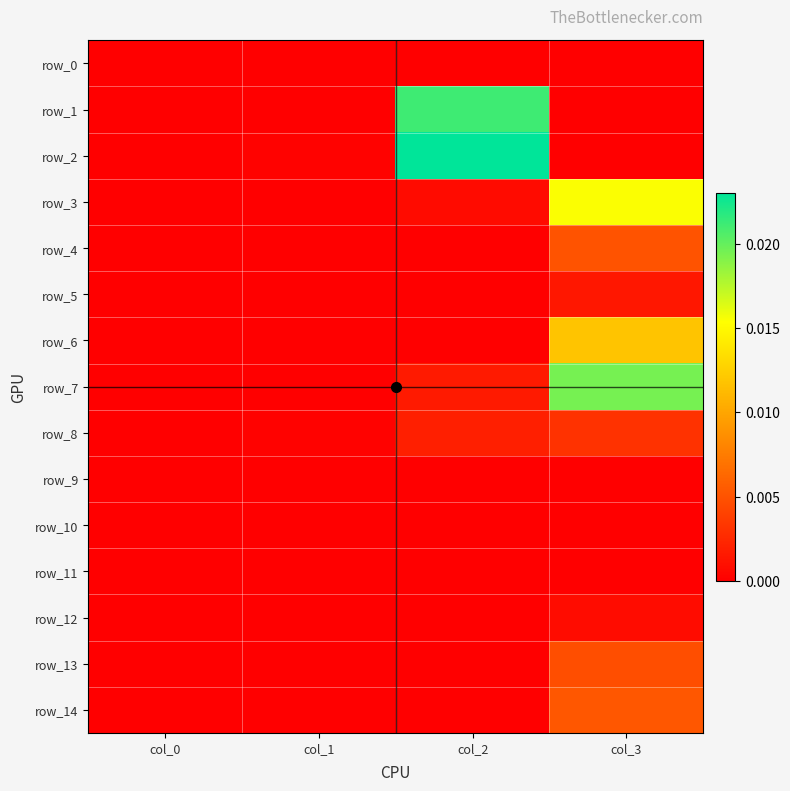

Is the value of row_4 at col_2 greater than the value of row_2 at col_0?

No